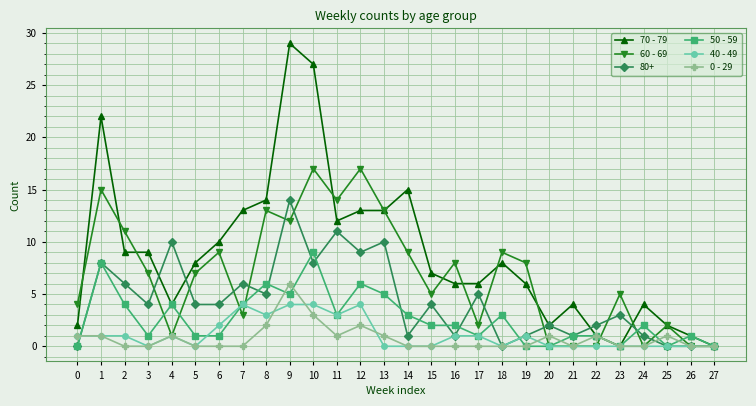

What are all the series names shown in the legend?

70 - 79, 60 - 69, 80+, 50 - 59, 40 - 49, 0 - 29